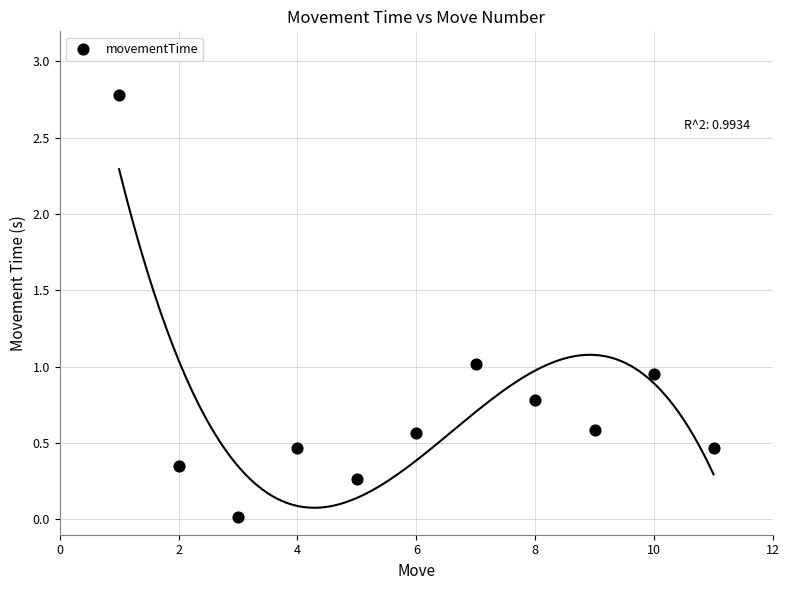

What is the average Y value?

0.7